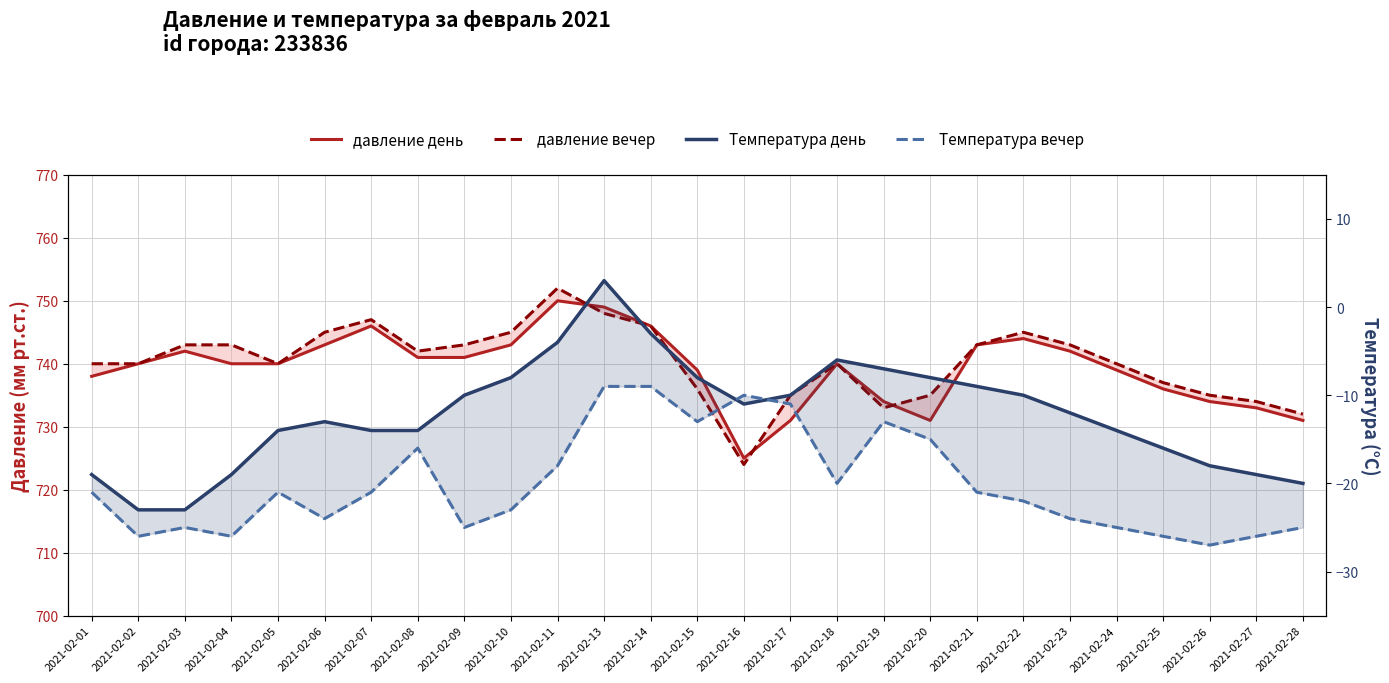

Where is давление вечер nearest to the value 738?

2021-02-25